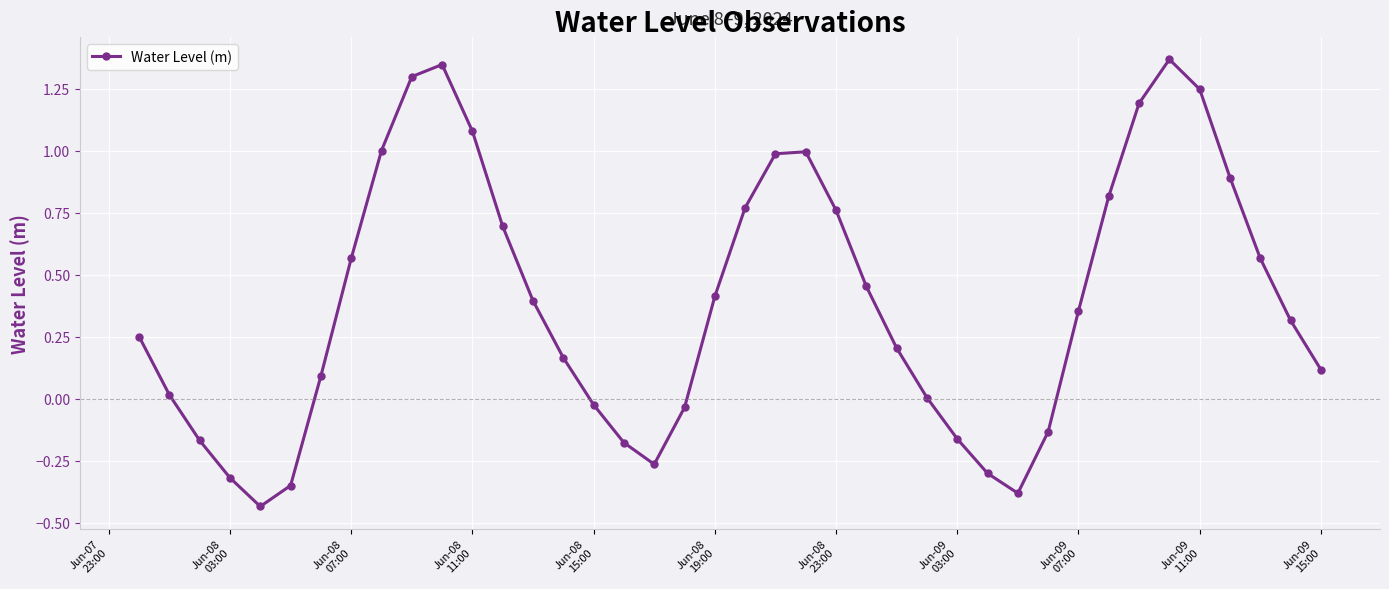

What is the value of the 37th point from the left?

0.9